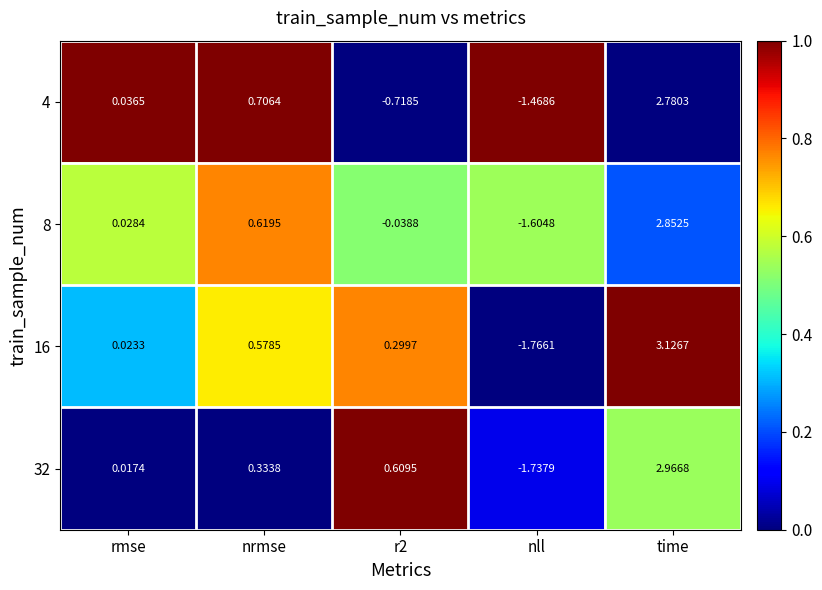

At which label does 16 reach its minimum?

nll